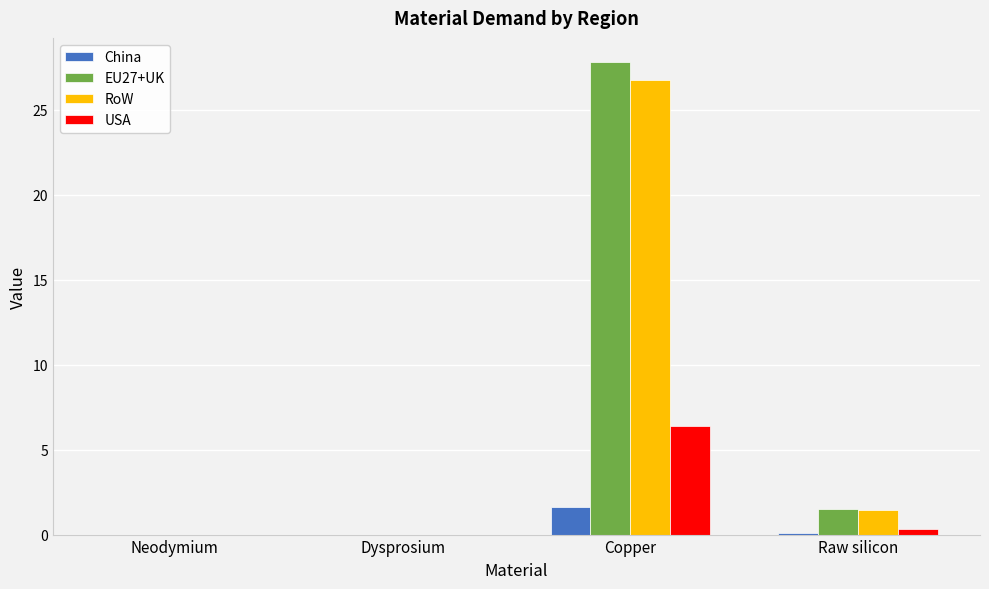

Is the value of RoW at Dysprosium greater than the value of EU27+UK at Copper?

No